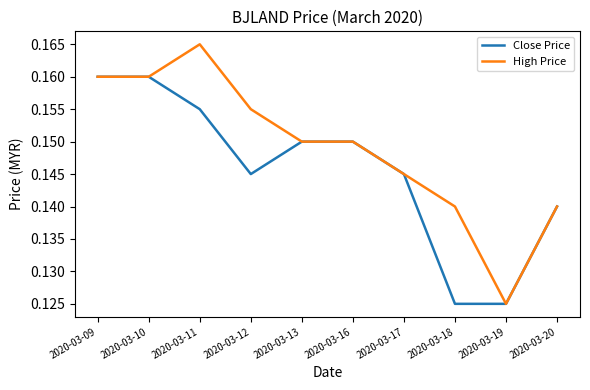

Rank the series by their maximum value, from lowest to highest.

Close Price, High Price